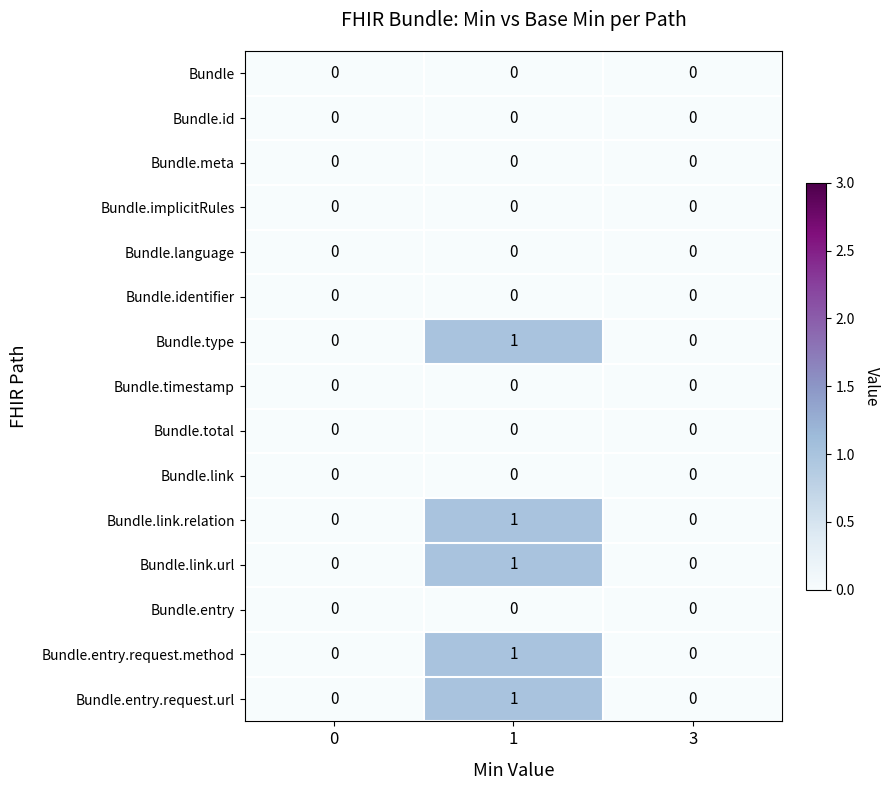

Is it true that Bundle.language equals 0 at 0?

True